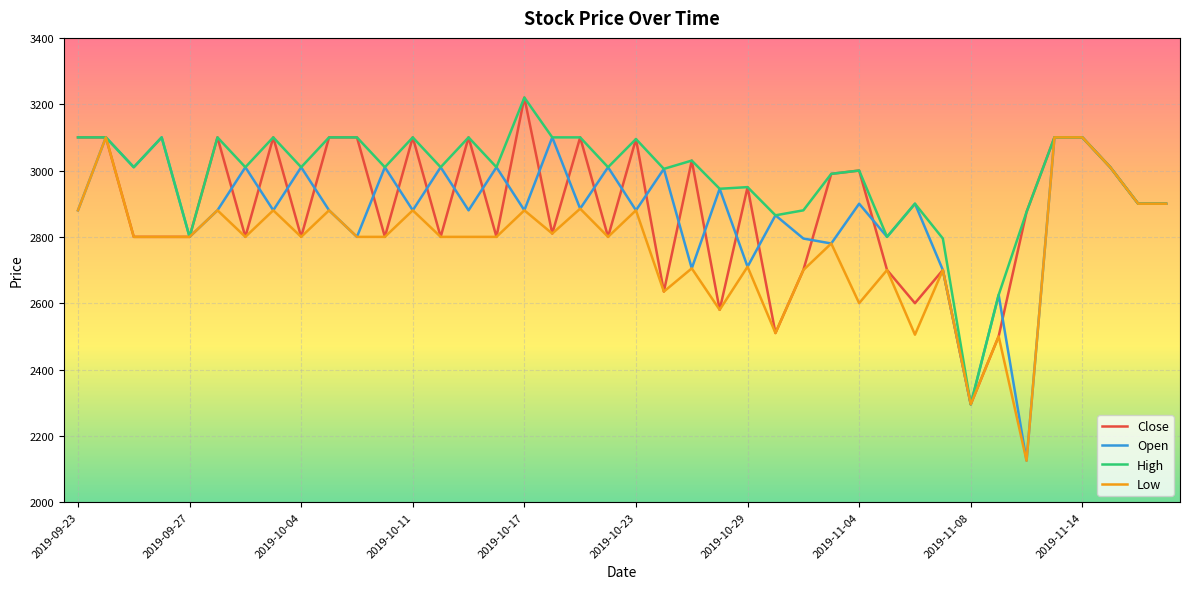

Which series has the largest total across all categories?

High